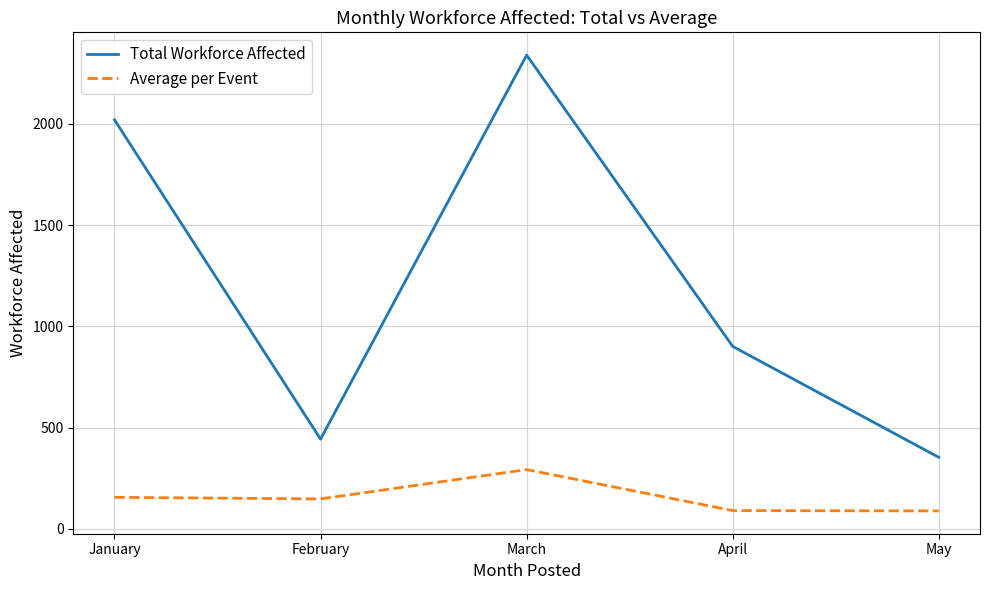

At which label does Average per Event first exceed 147?

January